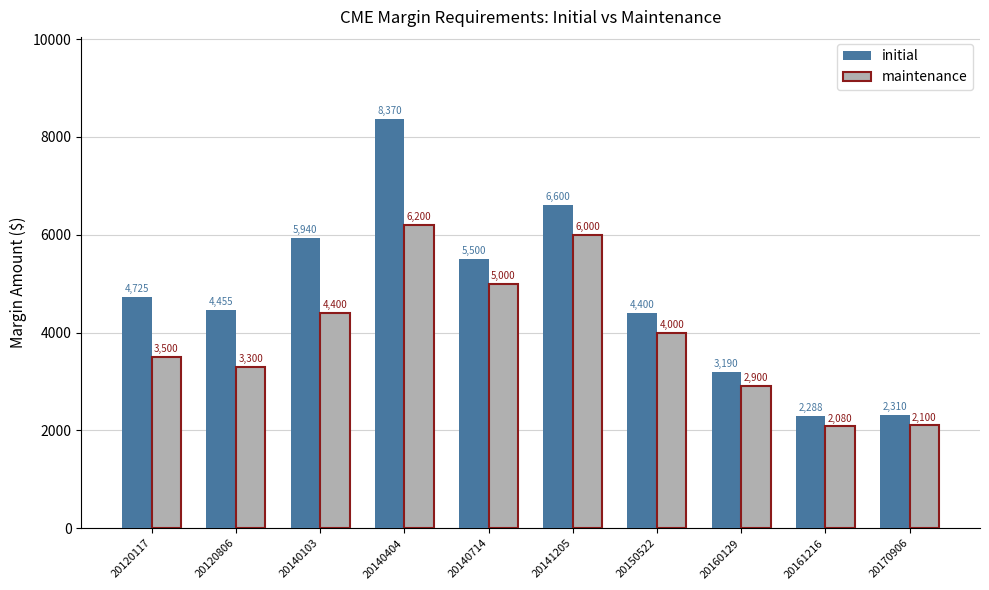

How many distinct data groups are displayed?

2